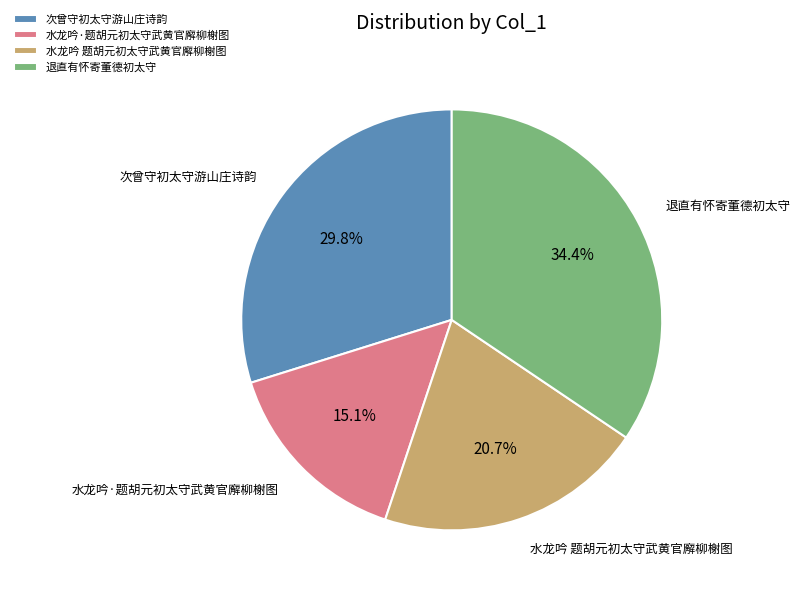

How many slices are in this pie chart?

4